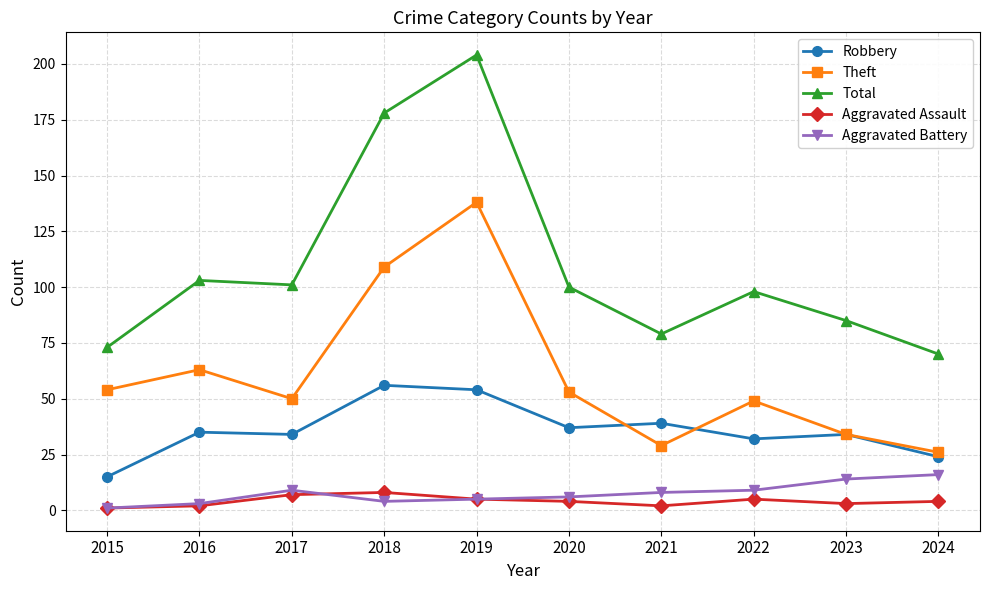

True or false: Aggravated Battery and Total intersect in this chart.

False